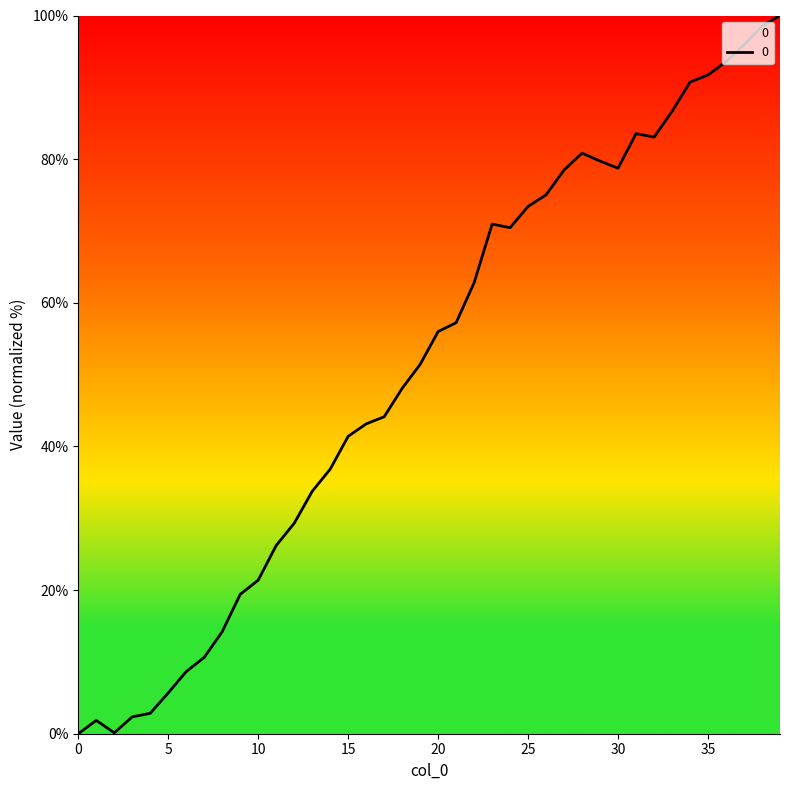

What is the difference between the maximum and minimum values?

100.0